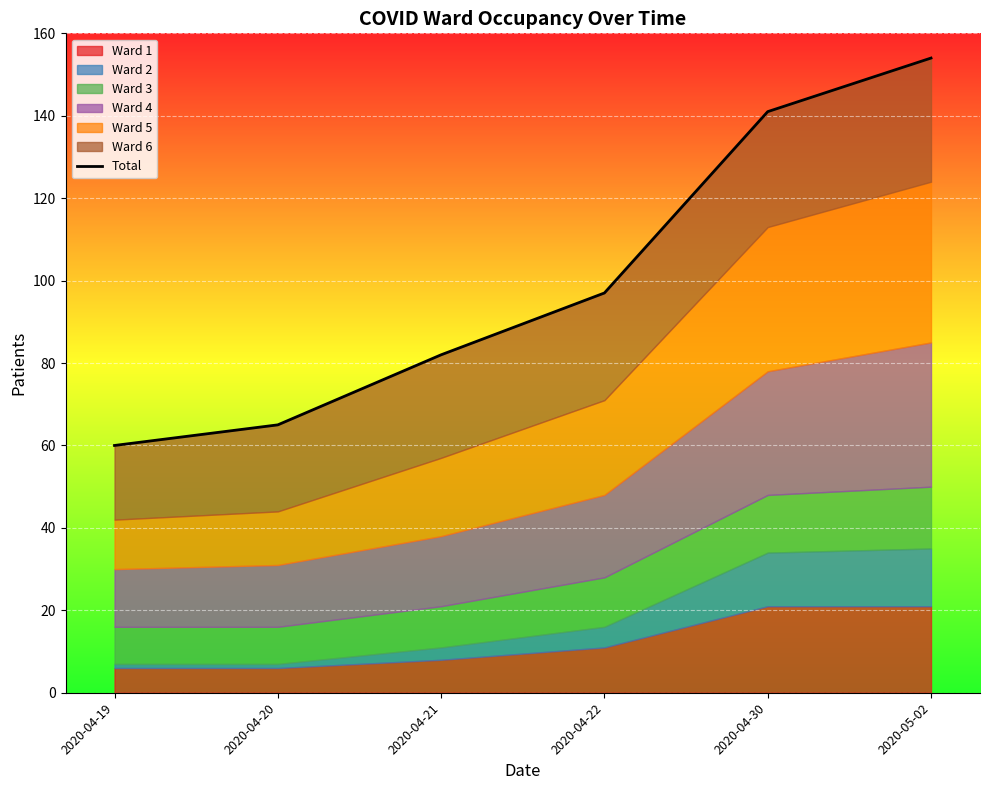

What position from the right is 2020-05-02?

1